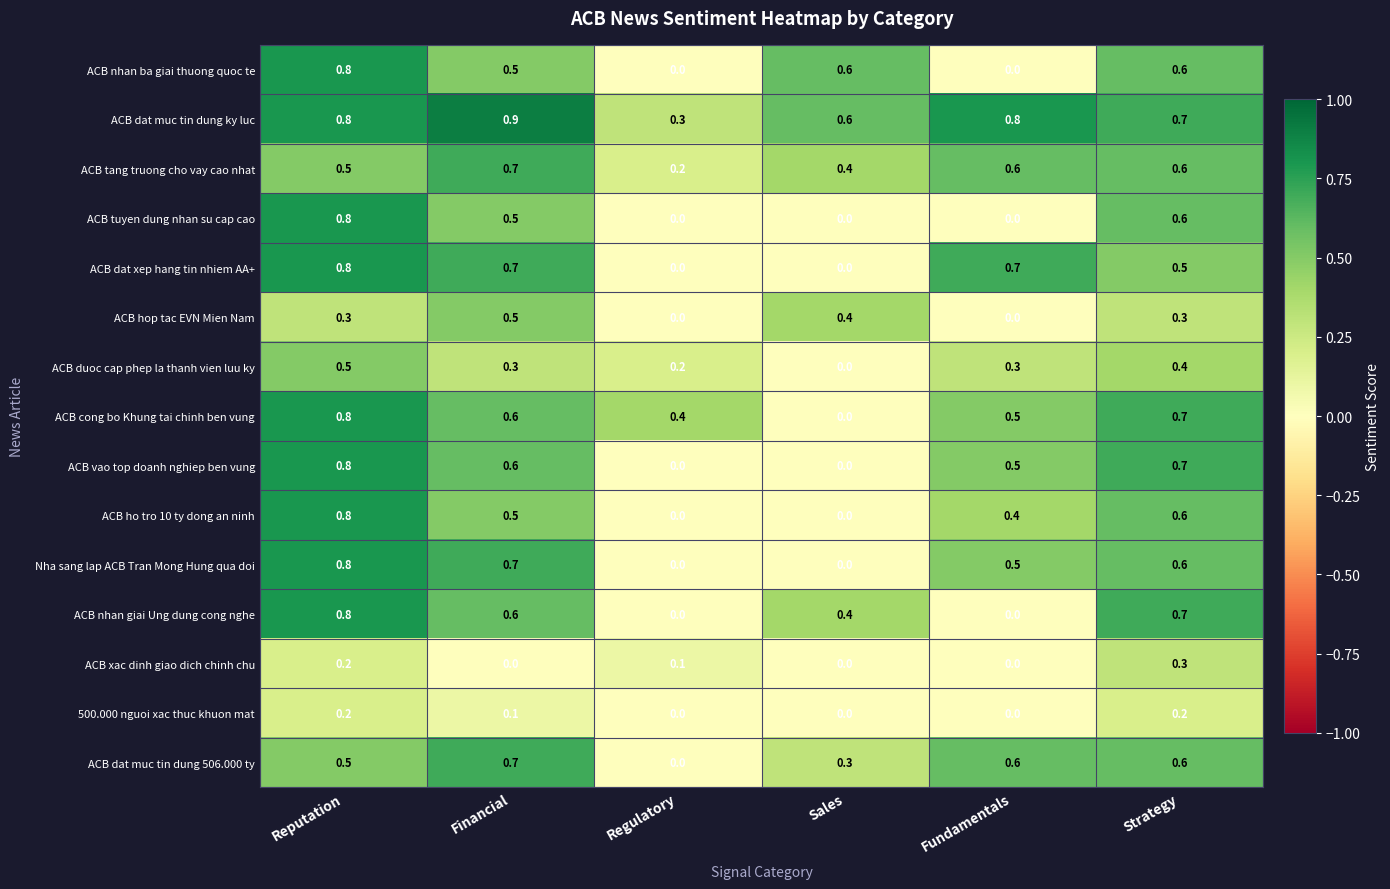

Count the number of categories in the chart.

6